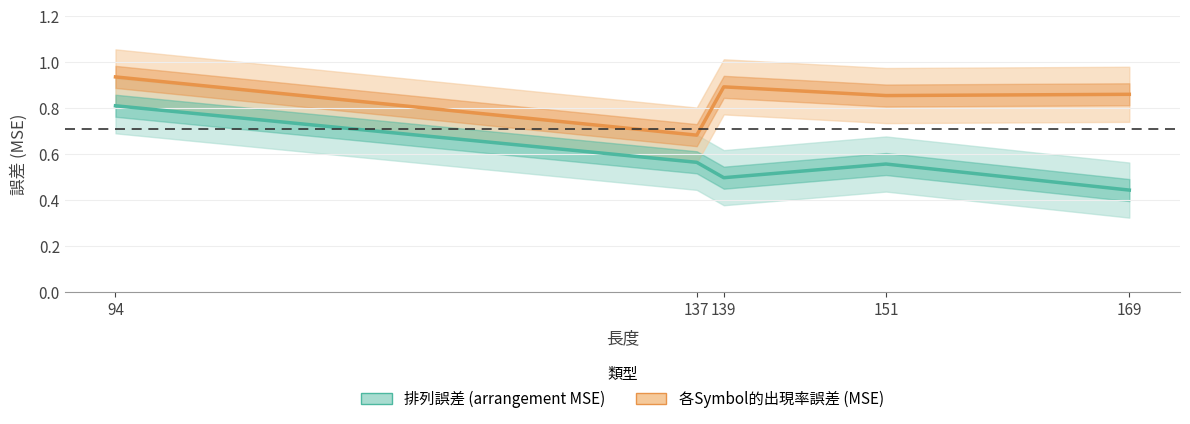

Count the 排列誤差 (arrangement MSE) values in the range 0 to 1.

5